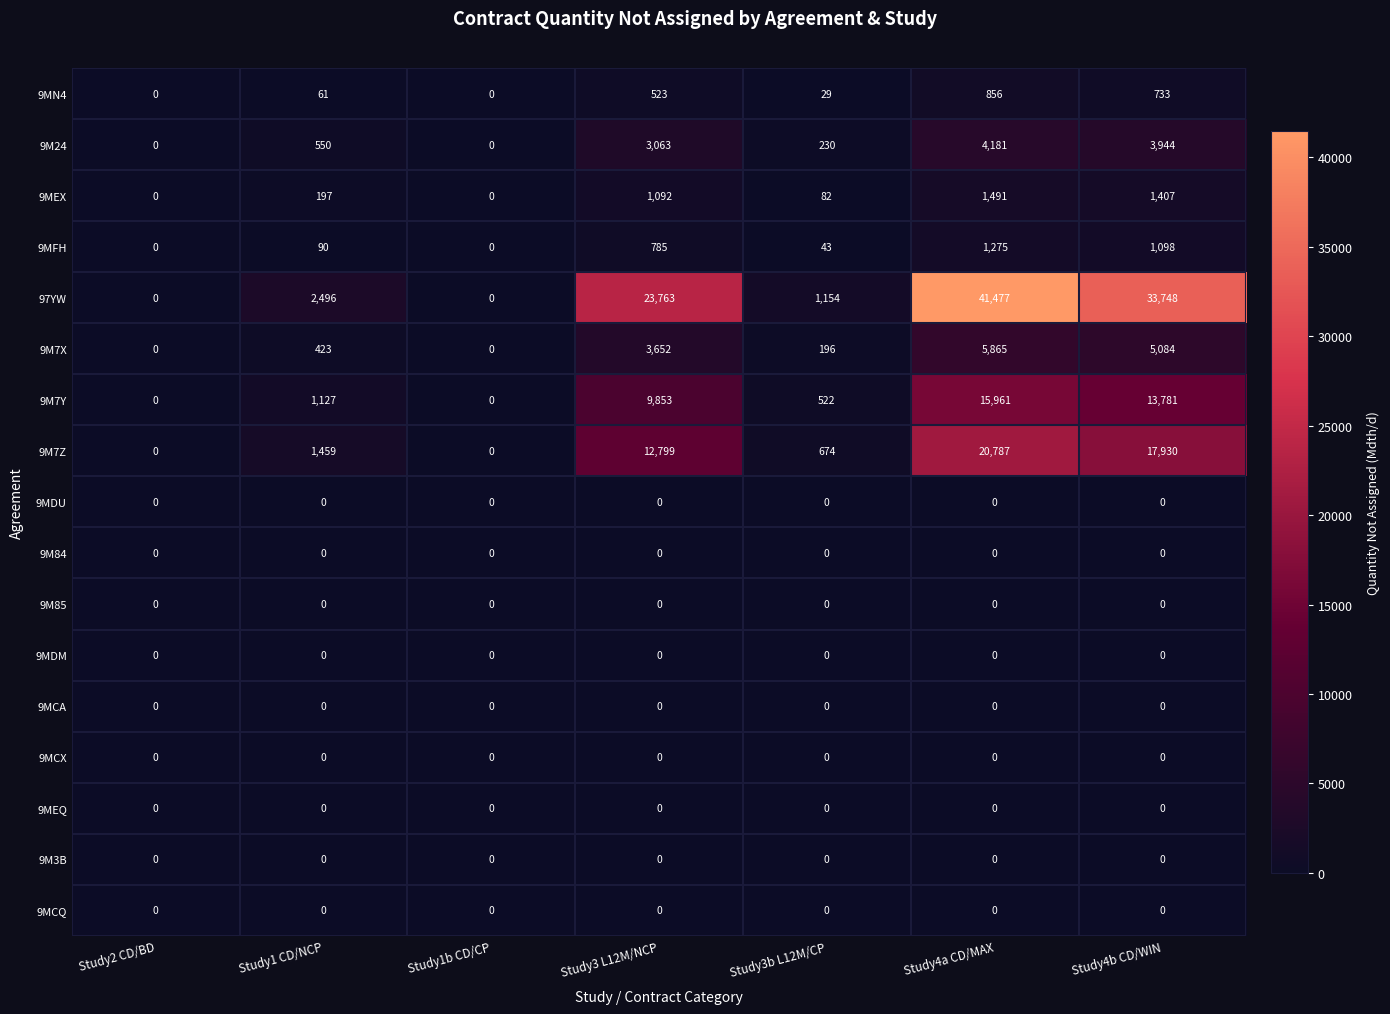

Read the 9MEX value at Study4a CD/MAX, to the nearest 10.

1490